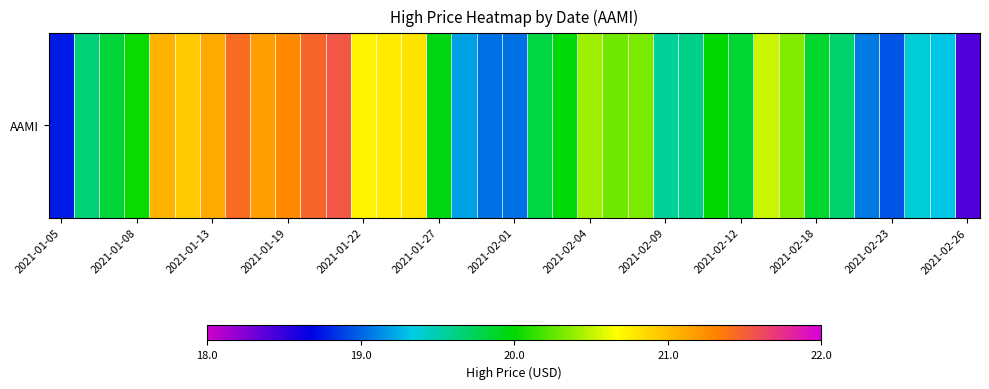

How many distinct data groups are displayed?

1